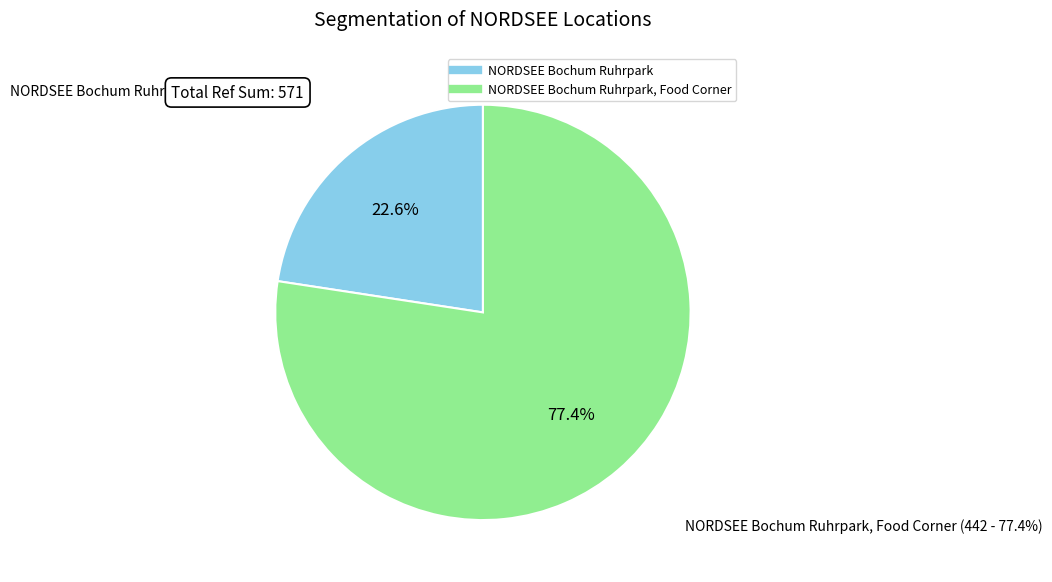

Is NORDSEE Bochum Ruhrpark the majority of the pie?

No